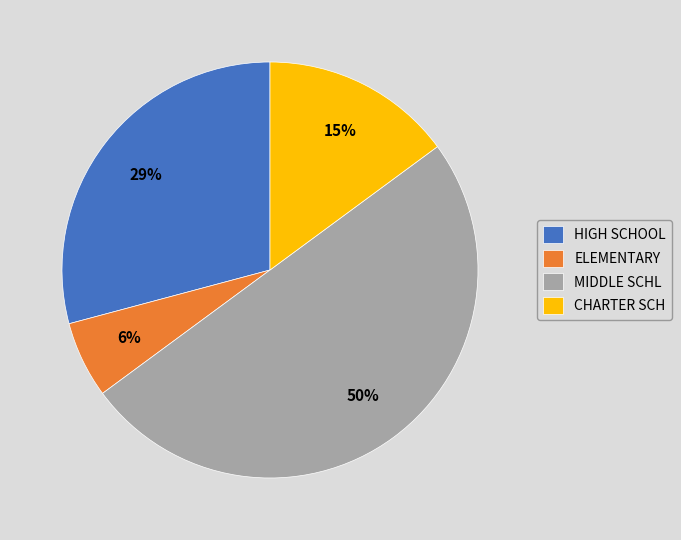

Is it true that HIGH SCHOOL is 29% of the pie?

True